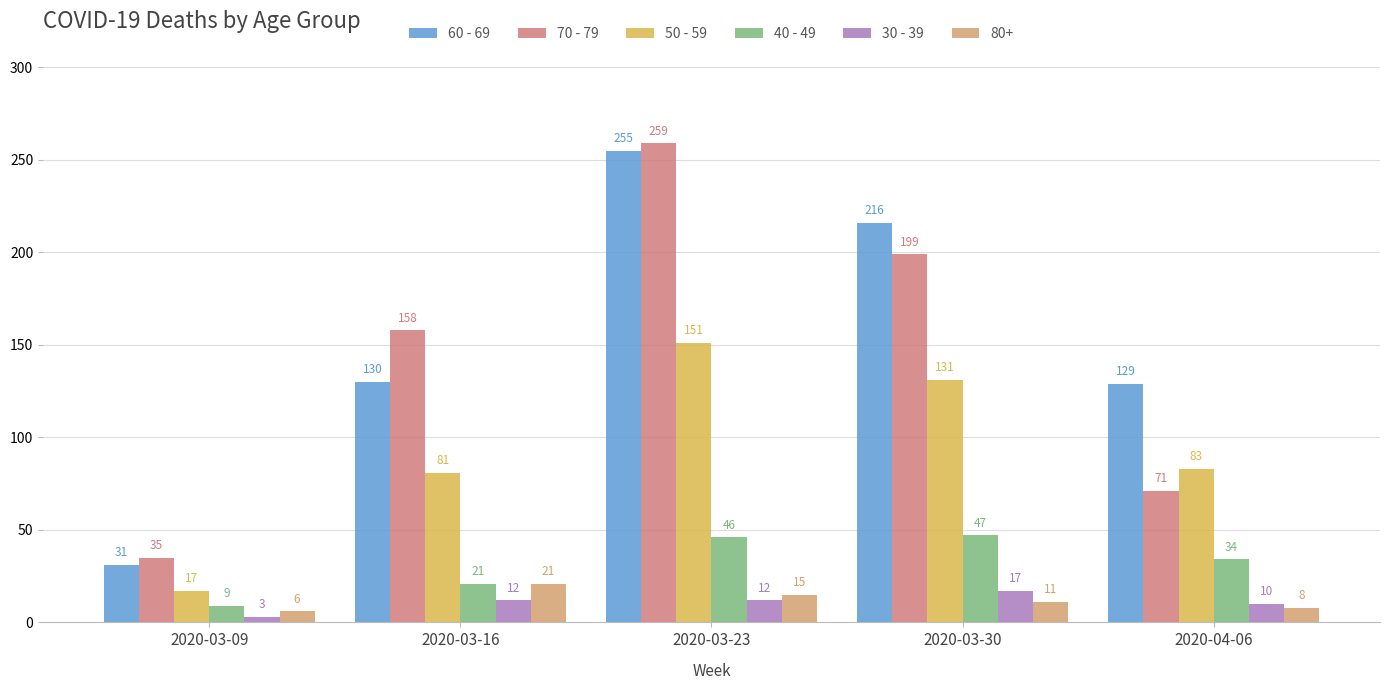

Which series has the largest total across all categories?

60 - 69